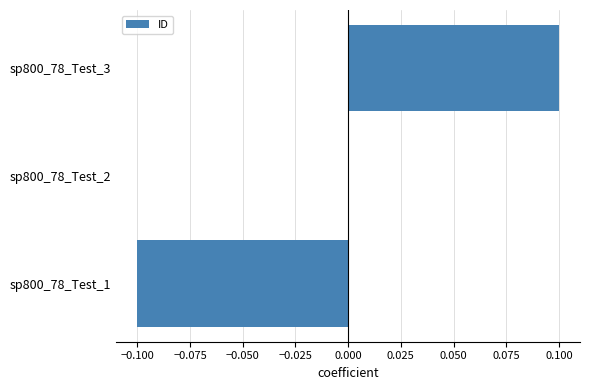

What is the change in value from sp800_78_Test_1 to sp800_78_Test_3?

+0.2